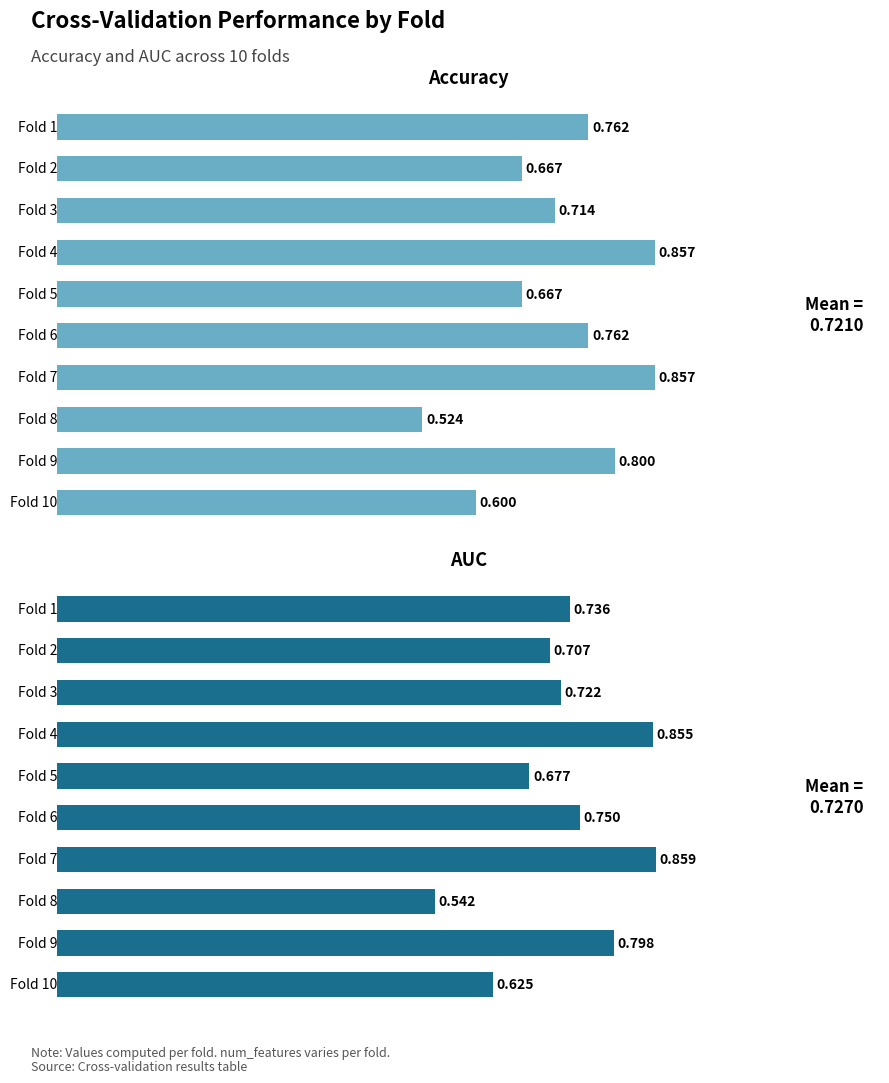

What is the difference between the maximum and minimum values in the auc series?

0.3